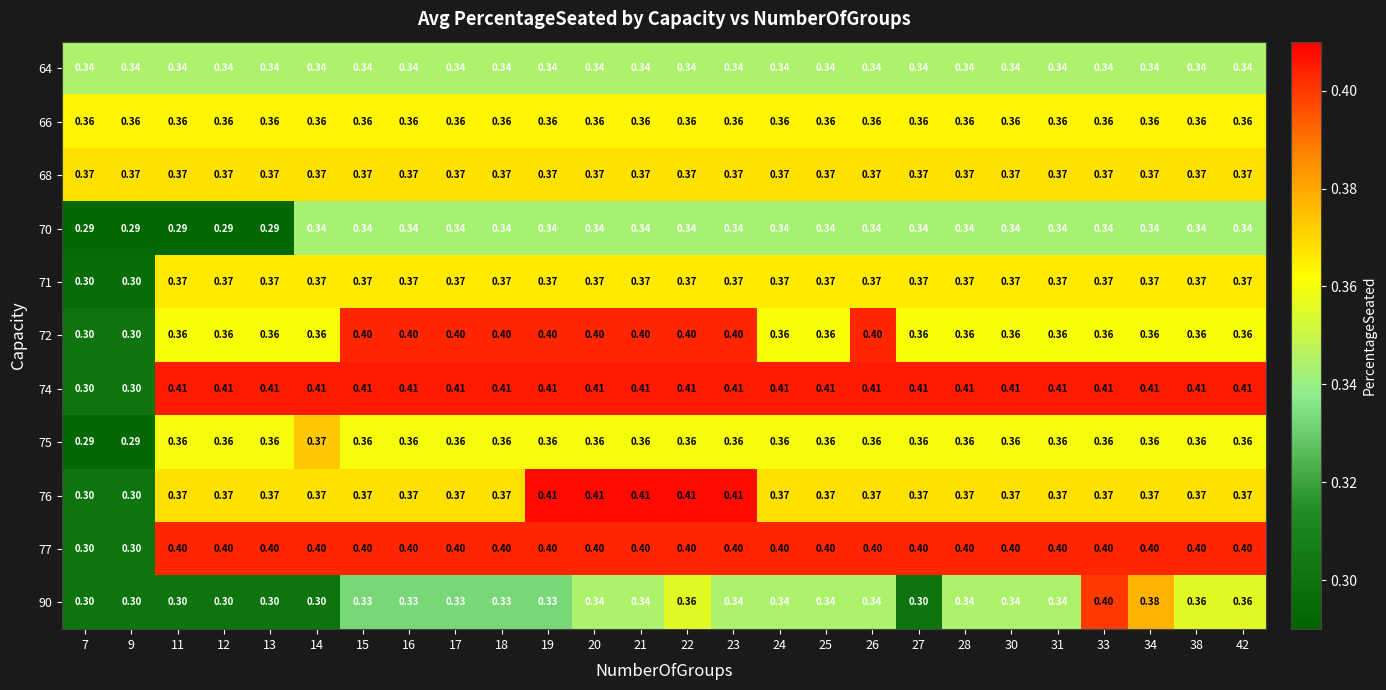

Is the value of 76 at 21 greater than the value of 70 at 7?

Yes